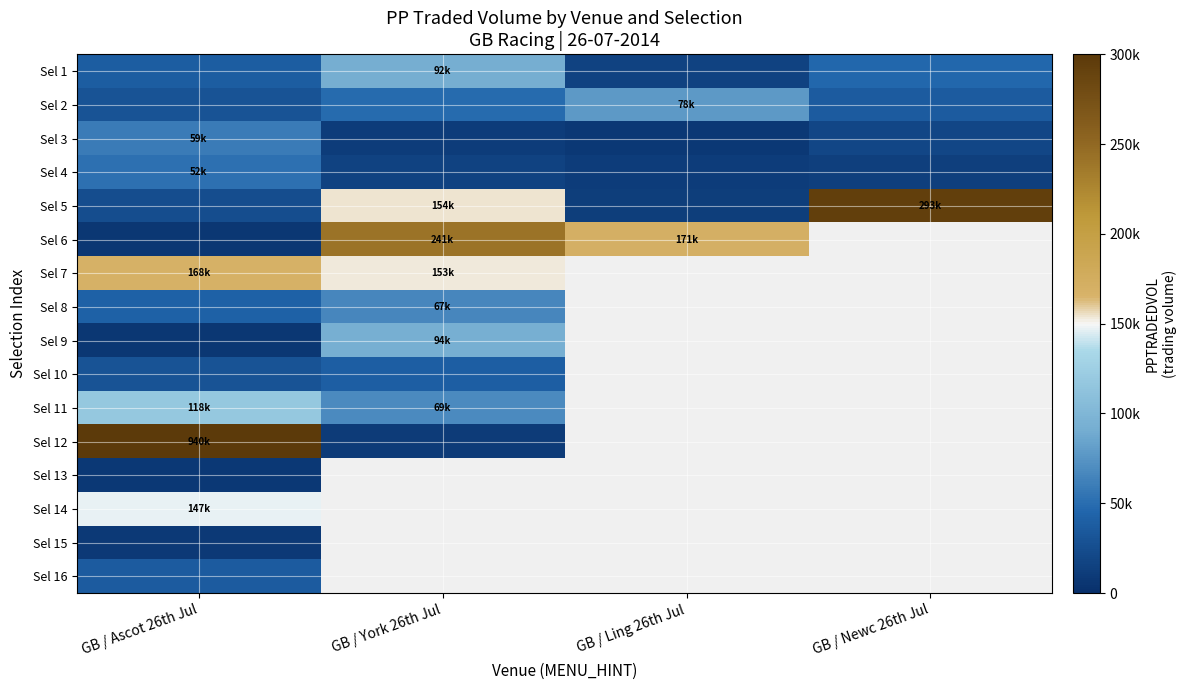

What is the difference between the Sel 1 values at GB / Newc 26th Jul and GB / Ascot 26th Jul?

8528.2